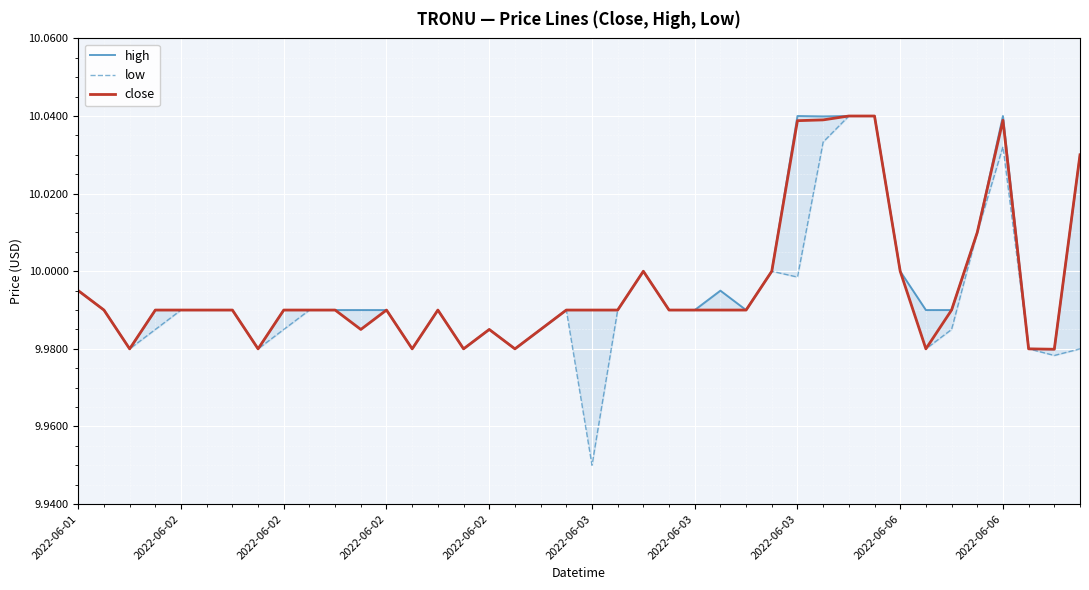

The value of high at 2022-06-02 is 13.0. True or false?

False